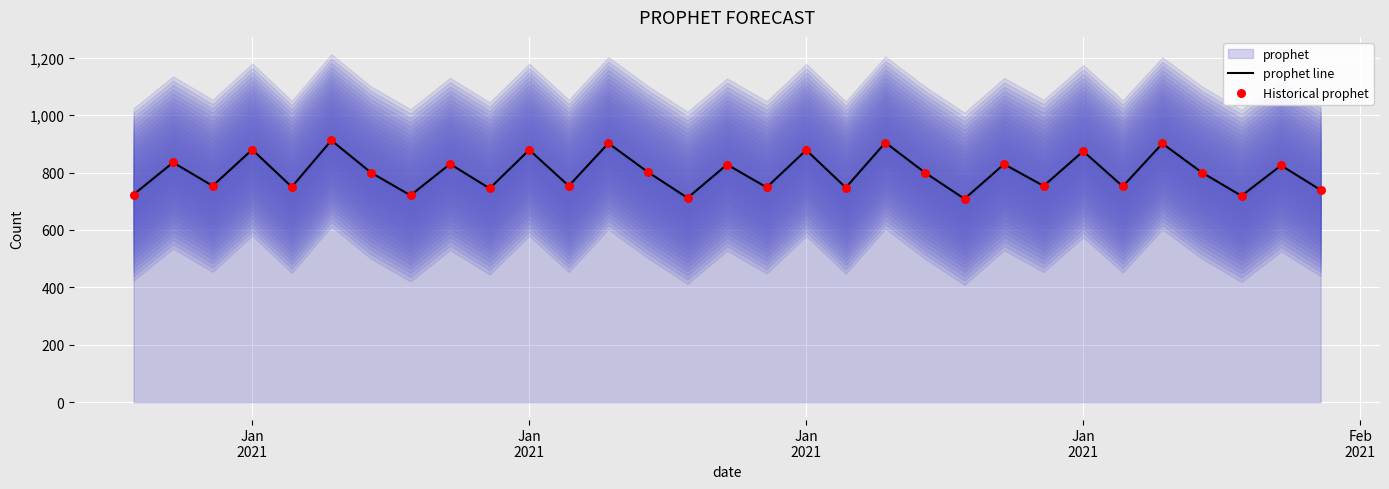

Which series contains the lowest Y value?

prophet line